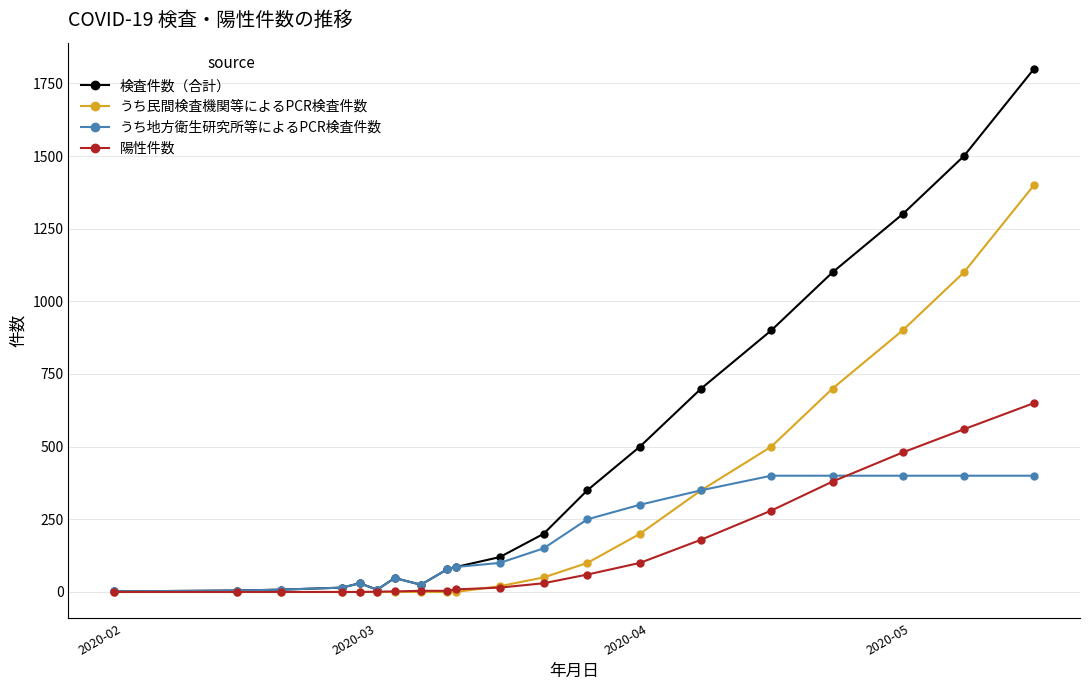

Which series has the largest range (max minus min)?

検査件数（合計）